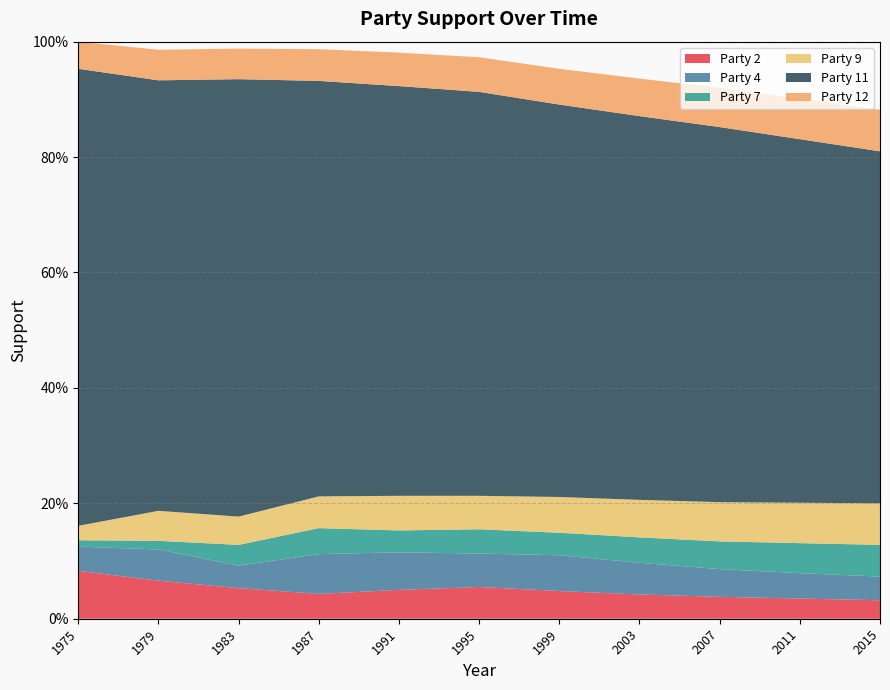

Reading left to right, what are all the values shown in this chart?

Party 2: 0.1	0.1	0.1	0.0	0.1	0.1	0.0	0.0	0.0	0.0	0.0
Party 4: 0.0	0.1	0.0	0.1	0.1	0.1	0.1	0.1	0.0	0.0	0.0
Party 7: 0.0	0.0	0.0	0.0	0.0	0.0	0.0	0.0	0.0	0.1	0.1
Party 9: 0.0	0.1	0.0	0.1	0.1	0.1	0.1	0.1	0.1	0.1	0.1
Party 11: 0.8	0.7	0.8	0.7	0.7	0.7	0.7	0.7	0.7	0.6	0.6
Party 12: 0.0	0.1	0.1	0.1	0.1	0.1	0.1	0.1	0.1	0.1	0.1